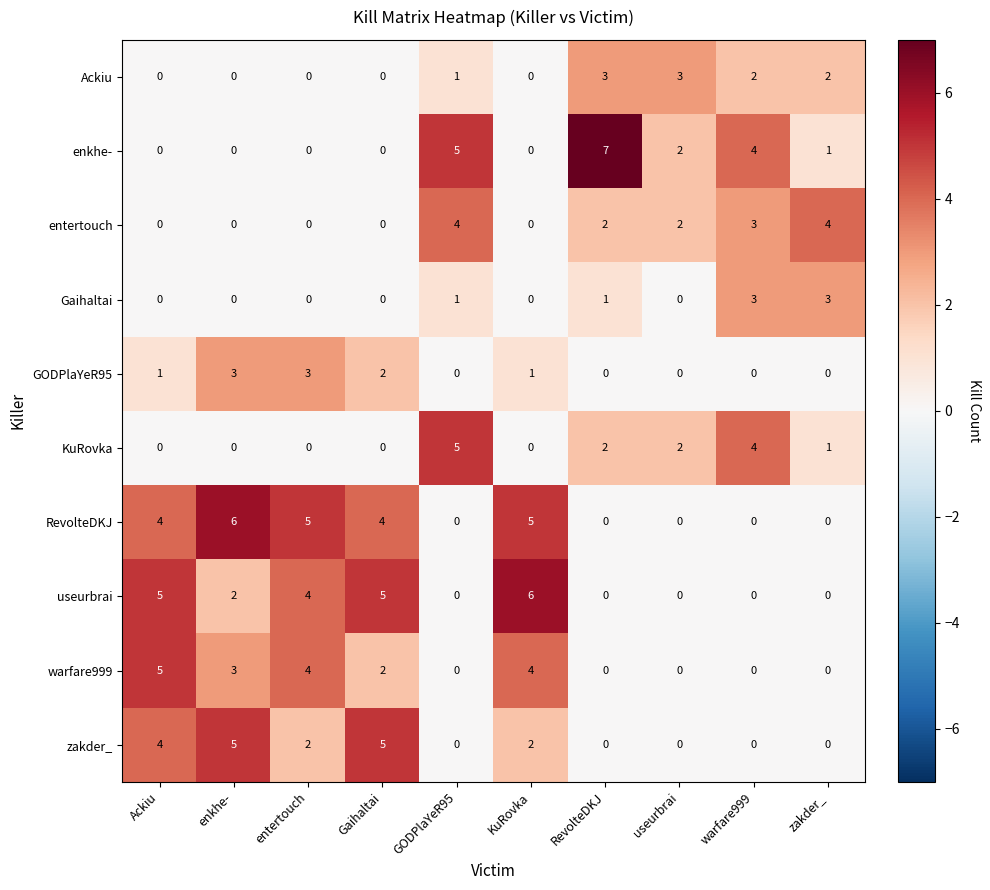

The warfare999 series shows 0 at GODPlaYeR95. True or false?

True